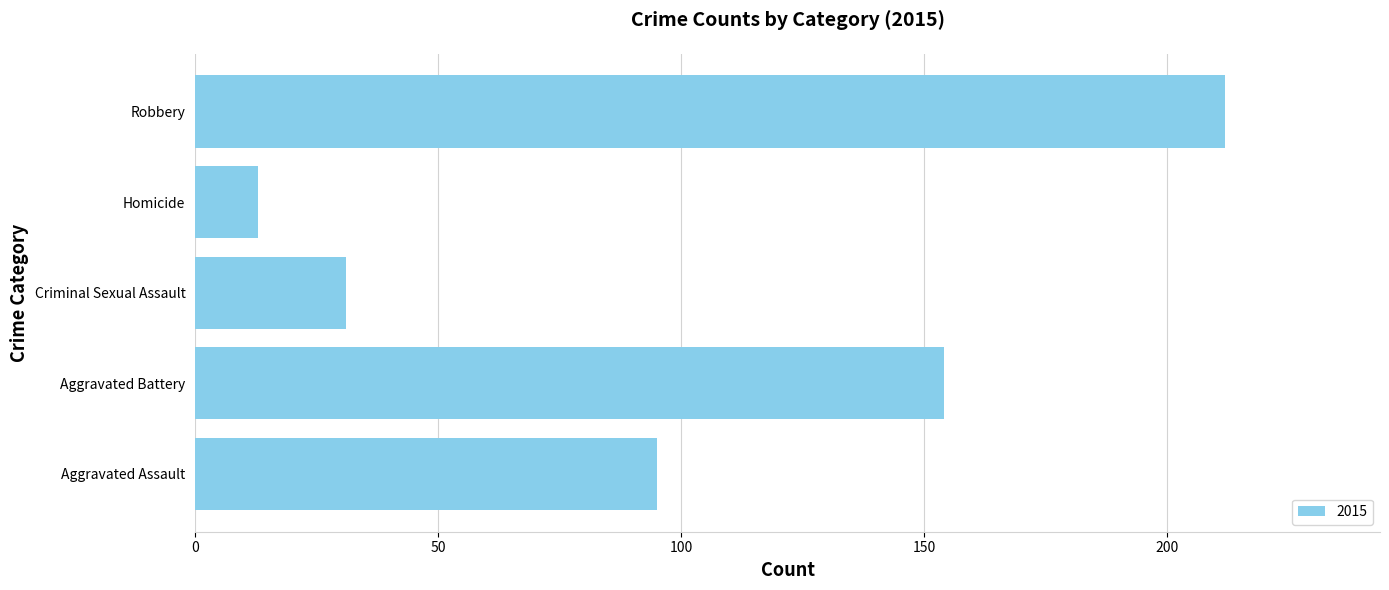

Where is the data nearest to the value 112?

Aggravated Assault